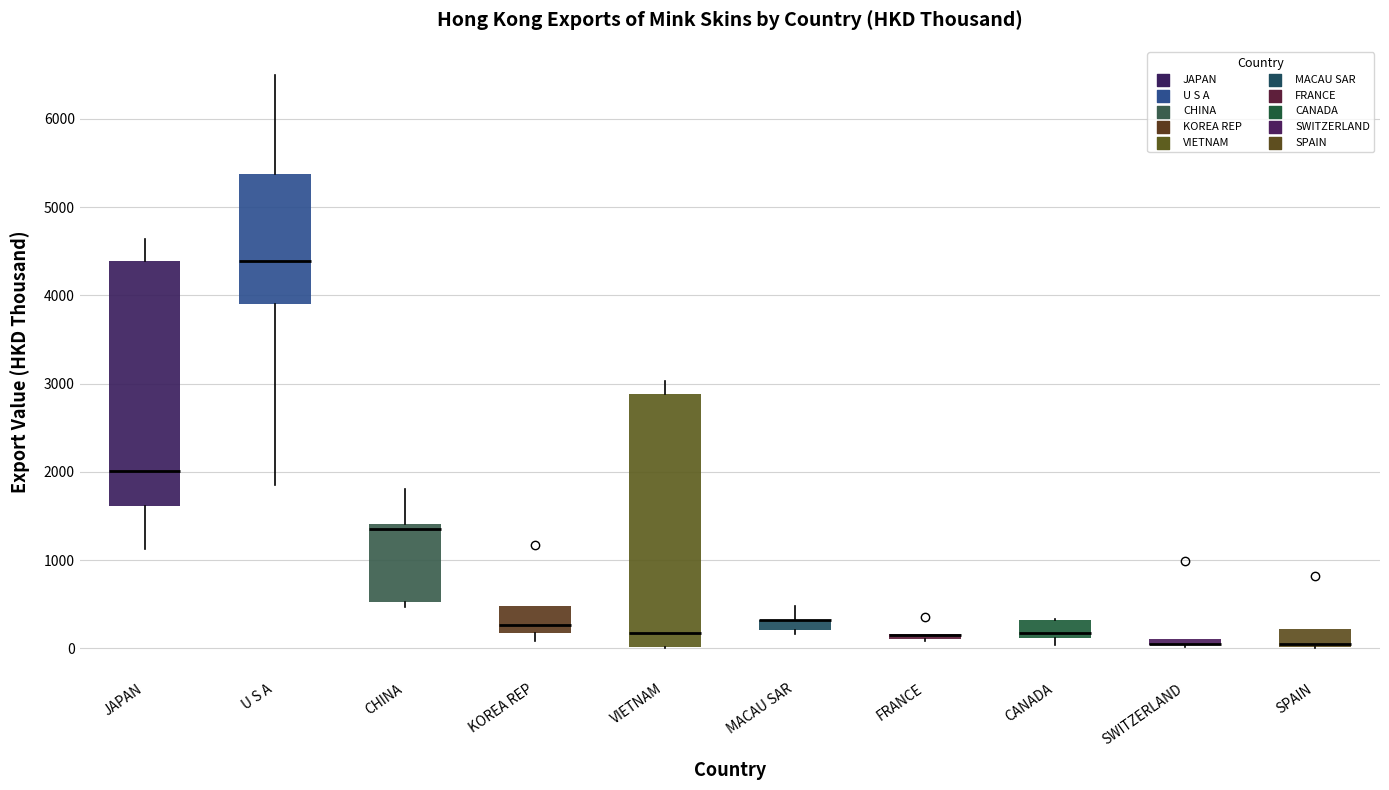

Where is the lower edge of the box for SPAIN on the y-axis? The values are not printed on the chart, so give them approximately, as read against the axis.

0